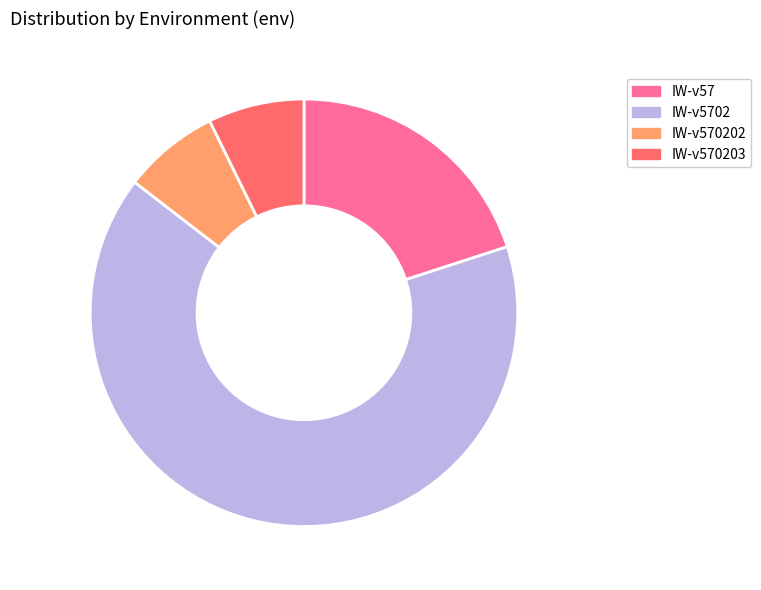

Which has a higher value, IW-v5702 or IW-v570202?

IW-v5702